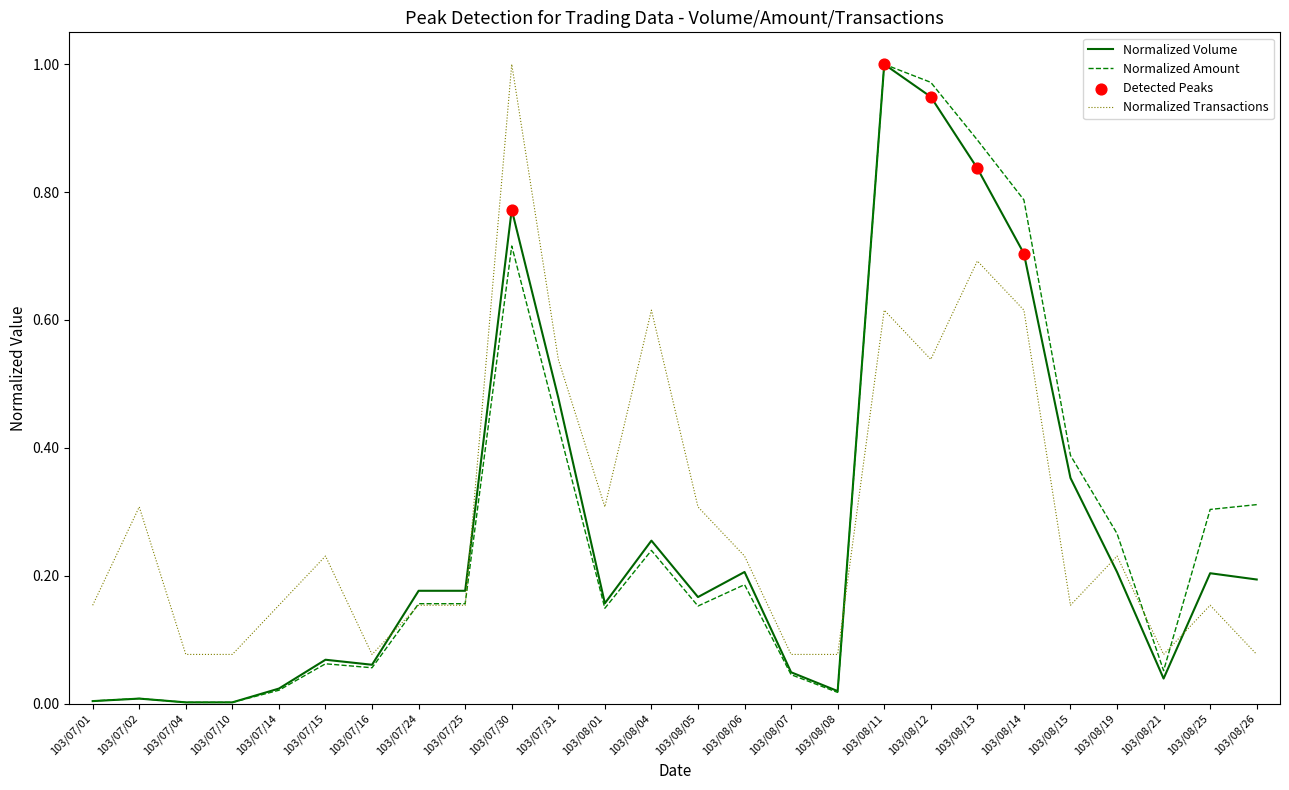

Which series has the largest total across all categories?

Normalized Transactions